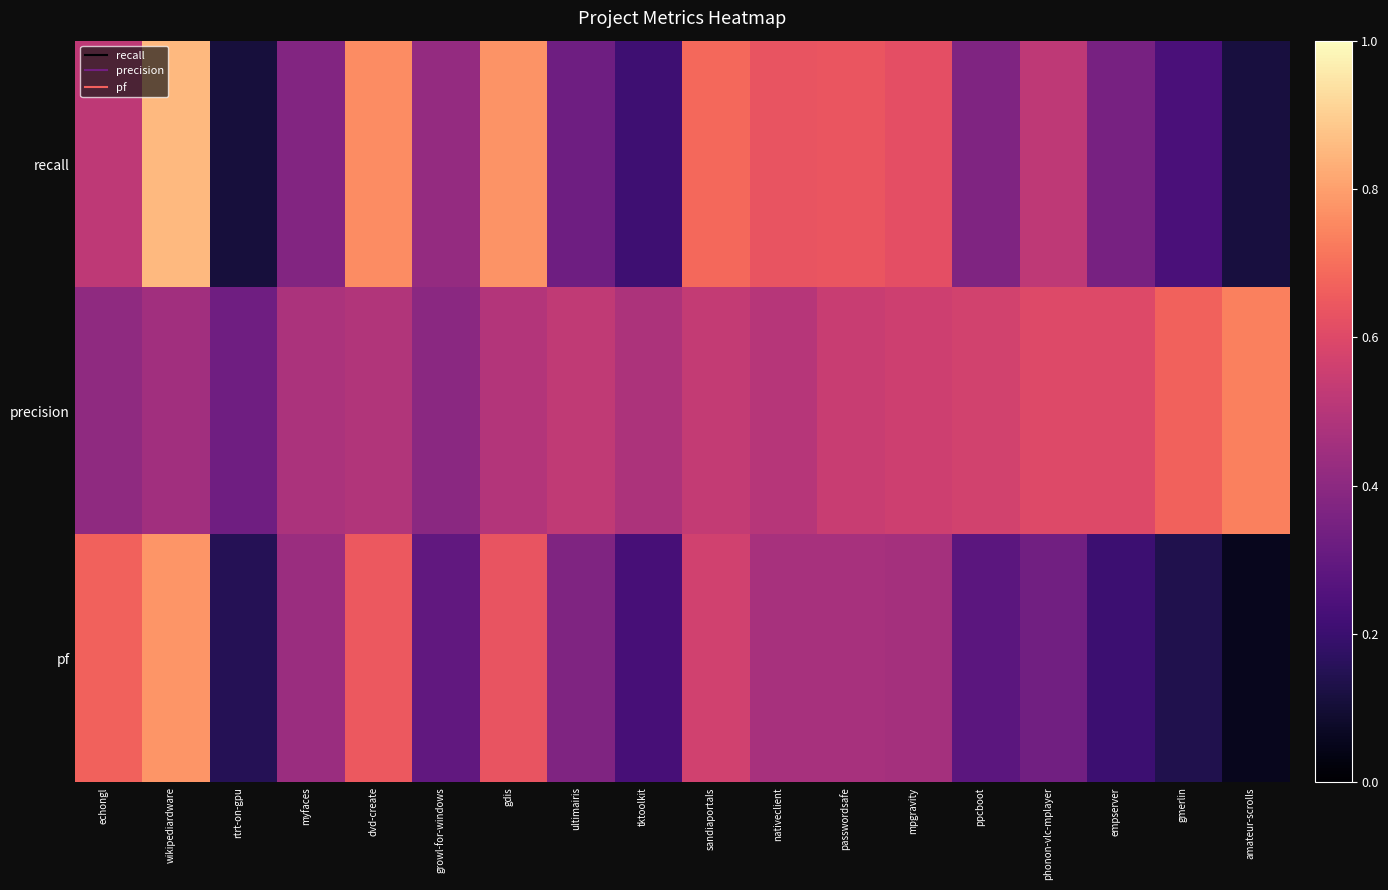

Reading left to right, transcribe all the data shown in this chart.

recall: echongl=0.5	wikipediardware=0.9	rtrt-on-gpu=0.1	myfaces=0.4	dvd-create=0.8	growl-for-windows=0.4	gdis=0.8	ultimairis=0.3	tktoolkit=0.2	sandiaportals=0.7	nativeclient=0.6	passwordsafe=0.6	mpgravity=0.6	ppcboot=0.4	phonon-vlc-mplayer=0.5	empserver=0.3	gmerlin=0.2	amateur-scrolls=0.1
precision: echongl=0.4	wikipediardware=0.5	rtrt-on-gpu=0.3	myfaces=0.5	dvd-create=0.5	growl-for-windows=0.4	gdis=0.5	ultimairis=0.5	tktoolkit=0.5	sandiaportals=0.5	nativeclient=0.5	passwordsafe=0.5	mpgravity=0.6	ppcboot=0.6	phonon-vlc-mplayer=0.6	empserver=0.6	gmerlin=0.7	amateur-scrolls=0.7
pf: echongl=0.7	wikipediardware=0.8	rtrt-on-gpu=0.1	myfaces=0.4	dvd-create=0.6	growl-for-windows=0.3	gdis=0.6	ultimairis=0.4	tktoolkit=0.2	sandiaportals=0.6	nativeclient=0.5	passwordsafe=0.5	mpgravity=0.5	ppcboot=0.3	phonon-vlc-mplayer=0.3	empserver=0.2	gmerlin=0.1	amateur-scrolls=0.1